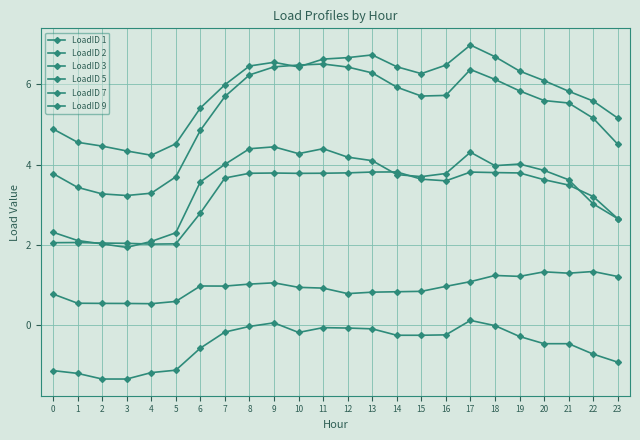

Where is the first local maximum for LoadID 9?

11